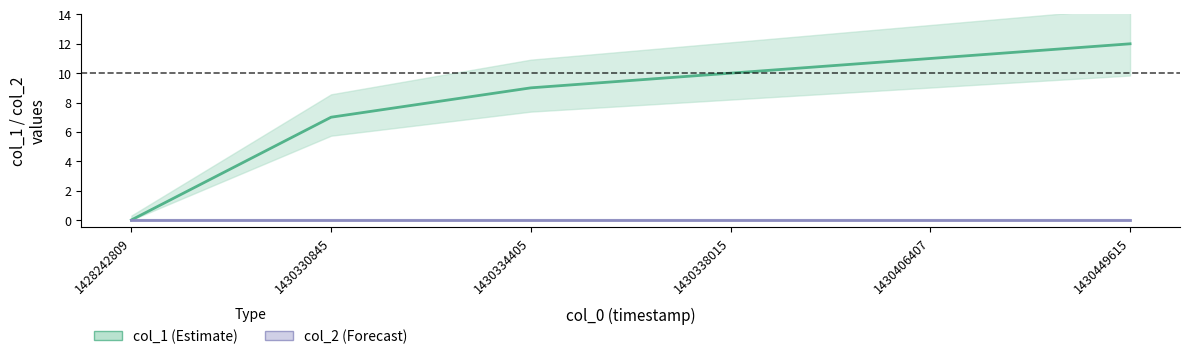

What value does the col_1 series have at 1430338015, to the nearest 10?

10